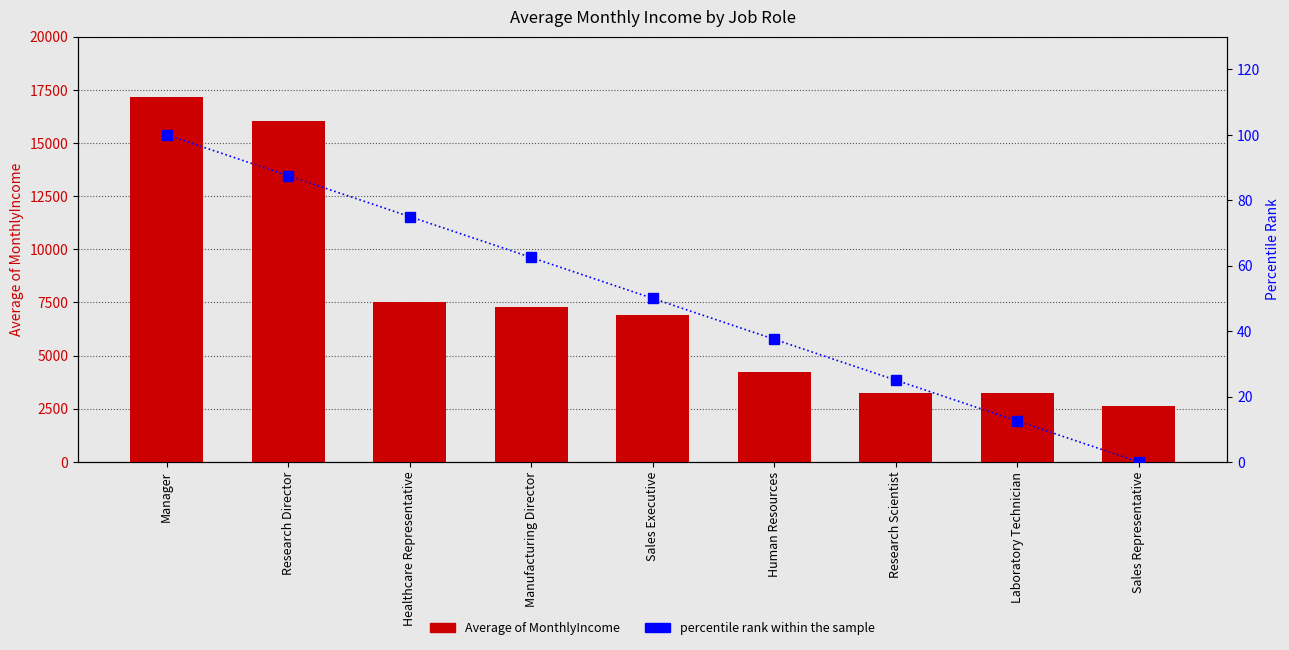

Which series changed the most between Healthcare Representative and Sales Representative?

Average of MonthlyIncome